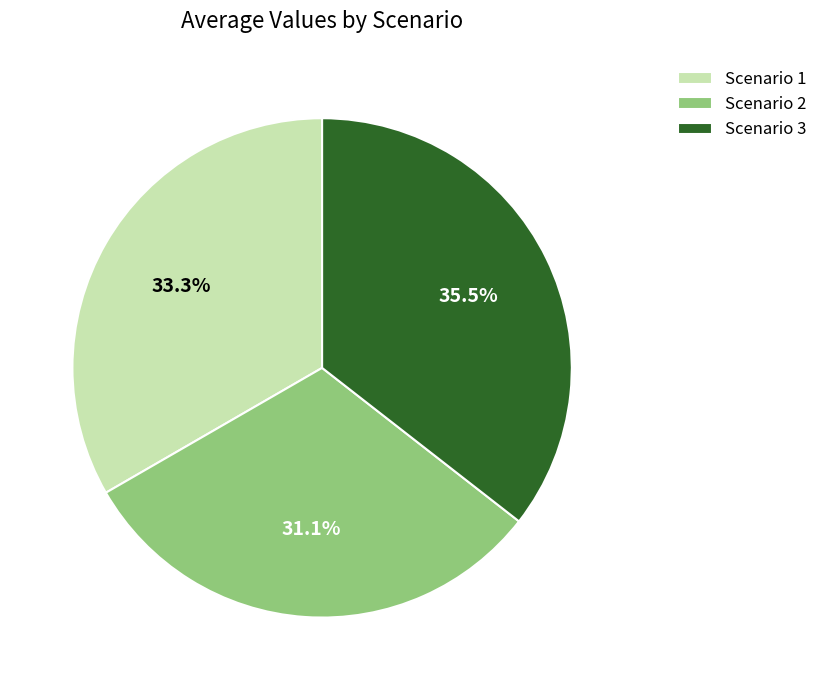

Is it true that Scenario 2 is 19% of the pie?

False